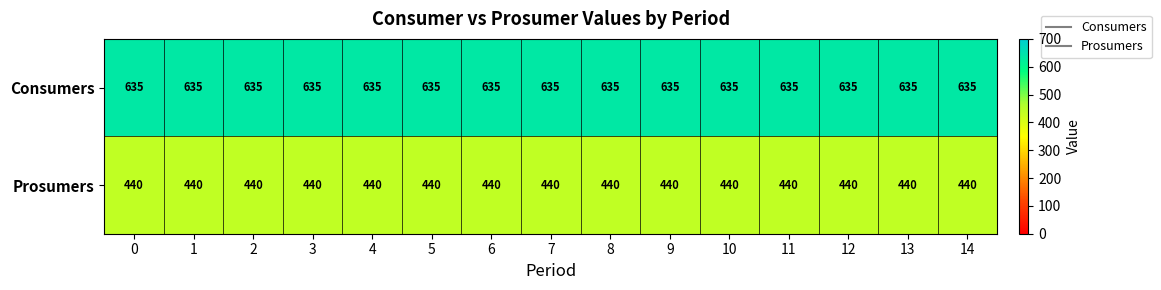

What is the spread (max minus min) of values at 11?

195